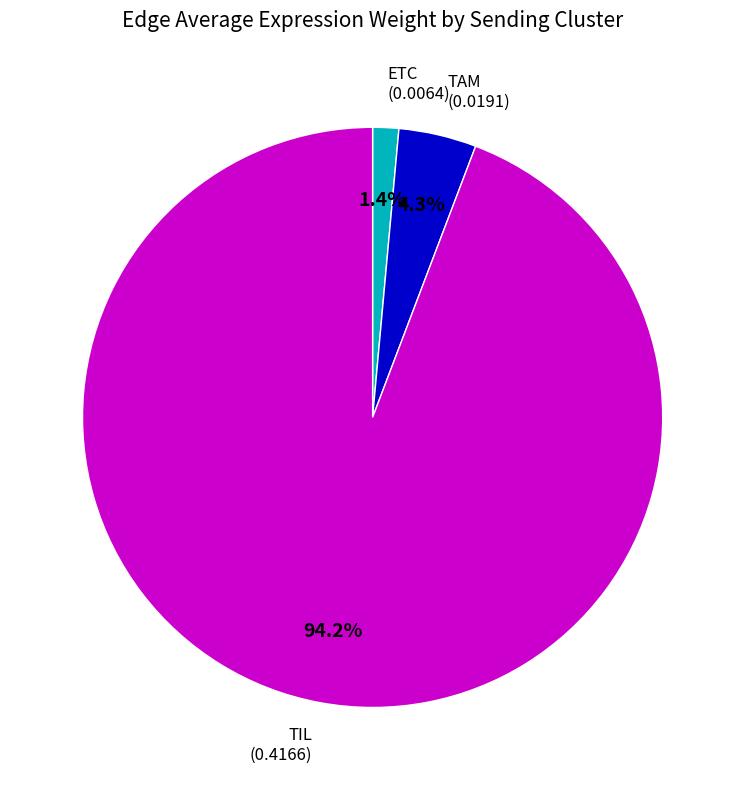

Is there a majority slice in this chart?

Yes